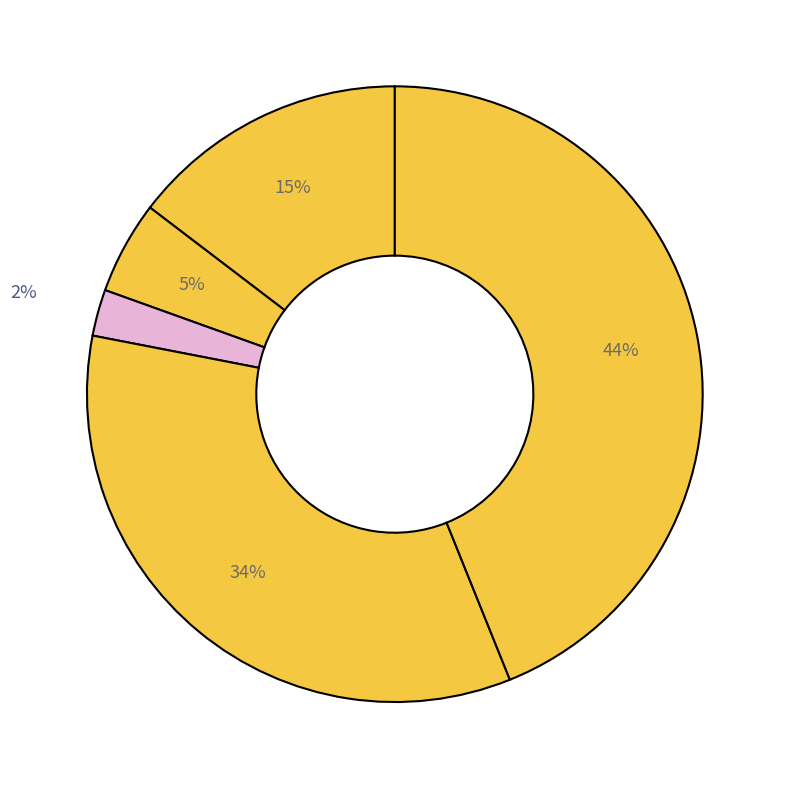

How many slices are in this pie chart?

5